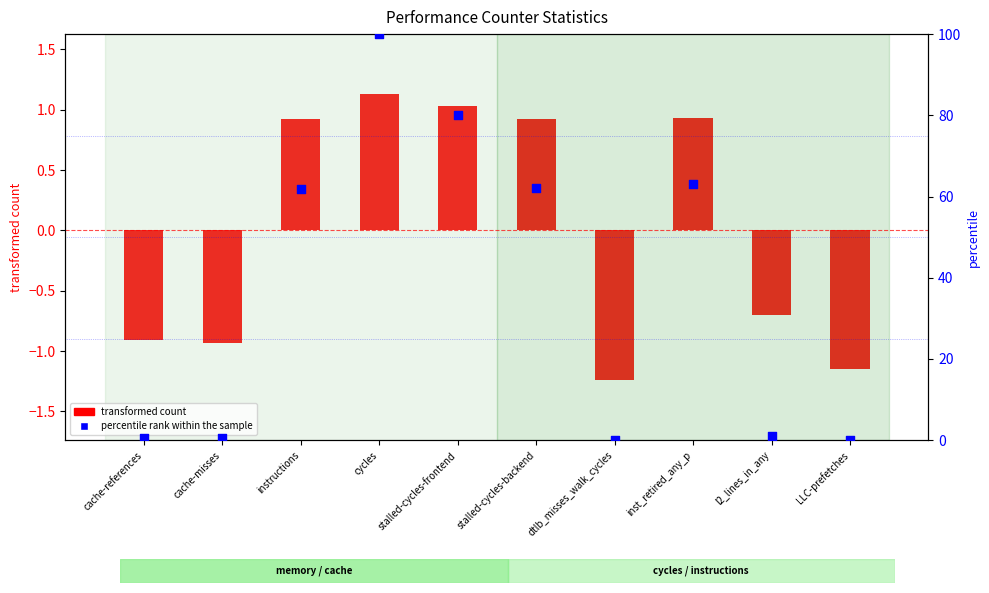

Which series has the largest Y range (max minus min)?

percentile rank within the sample